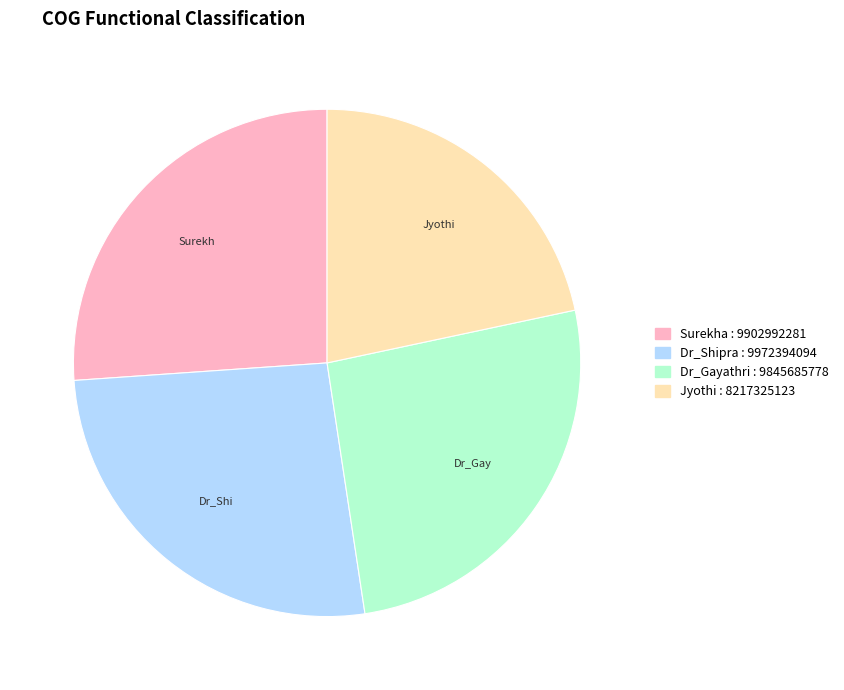

Is there a majority slice in this chart?

No